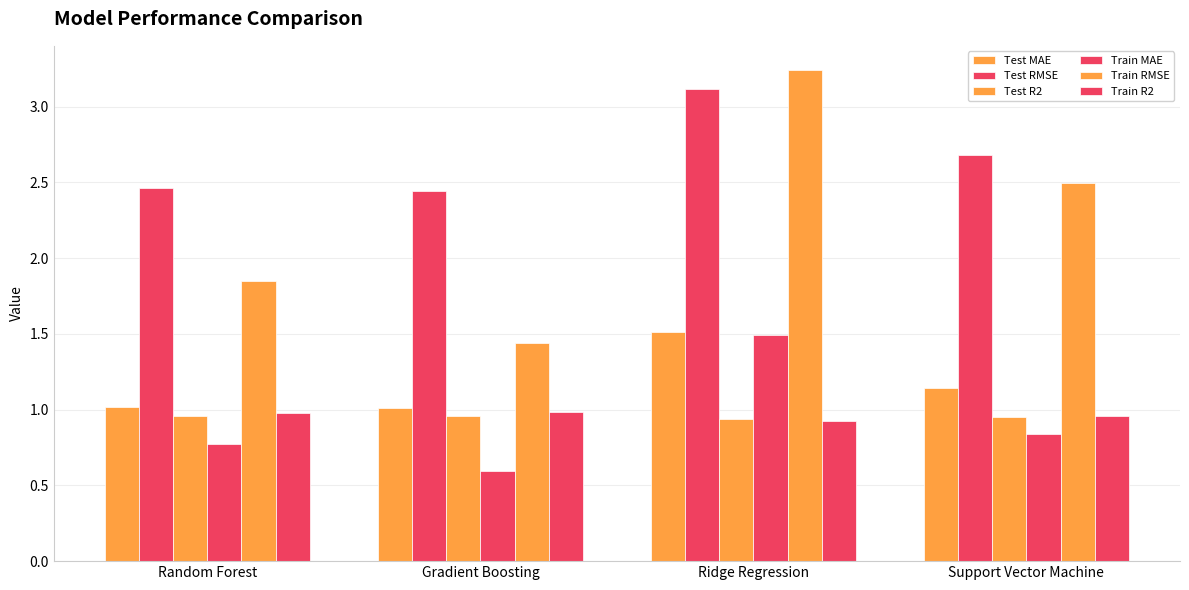

At how many categories does at least one series exceed 2?

4